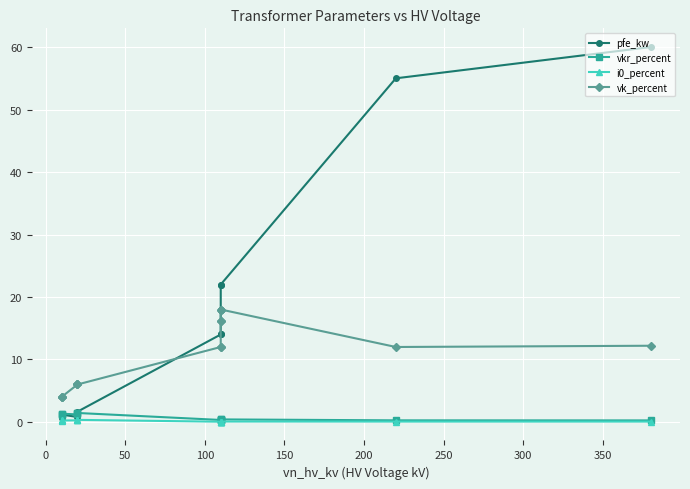

How many values in the vk_percent series exceed 12?

5